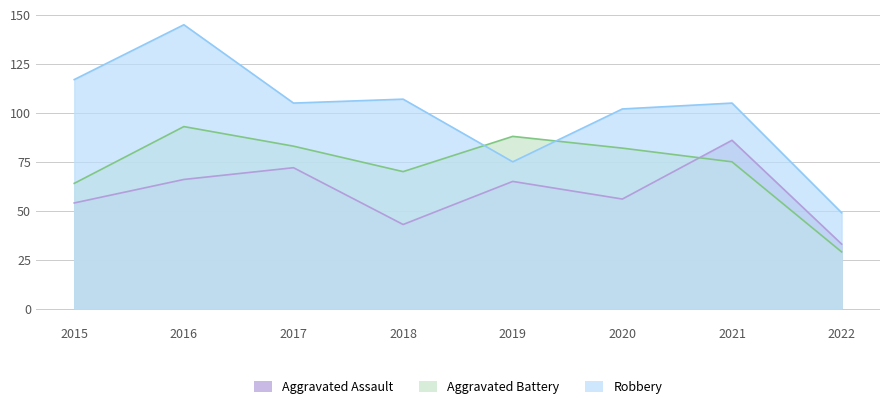

Does the chart display data point markers on the line(s)?

No